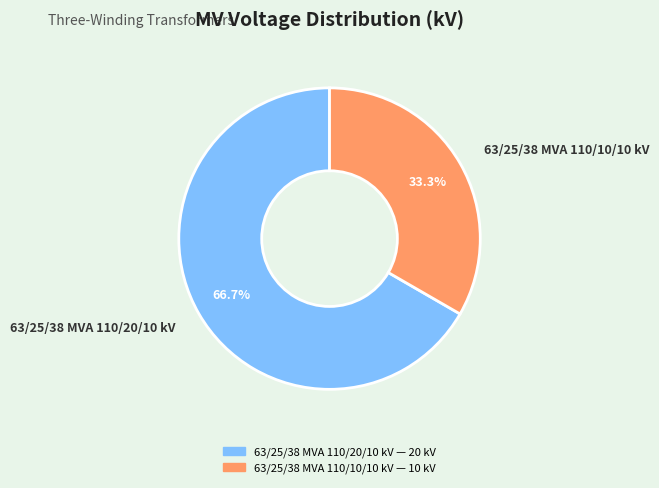

Is there any slice that represents more than half of the pie?

Yes